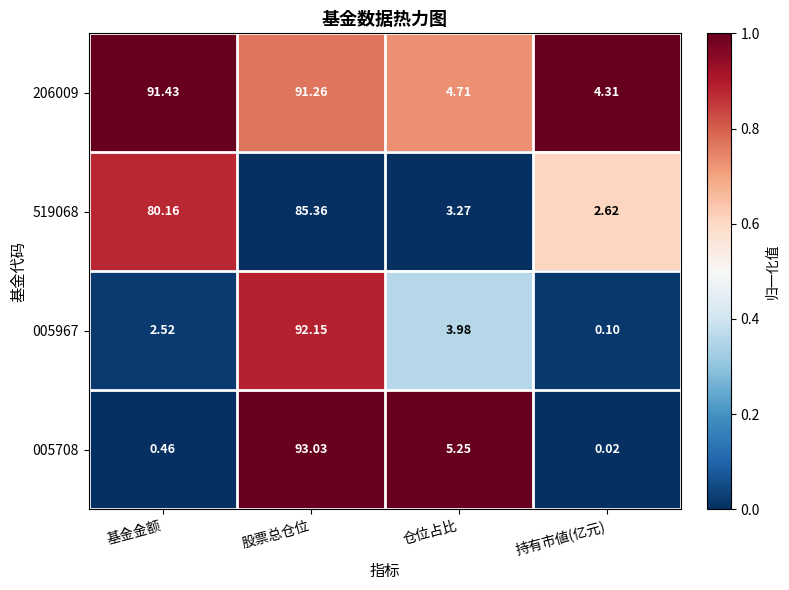

Which series has the widest spread of values?

005708